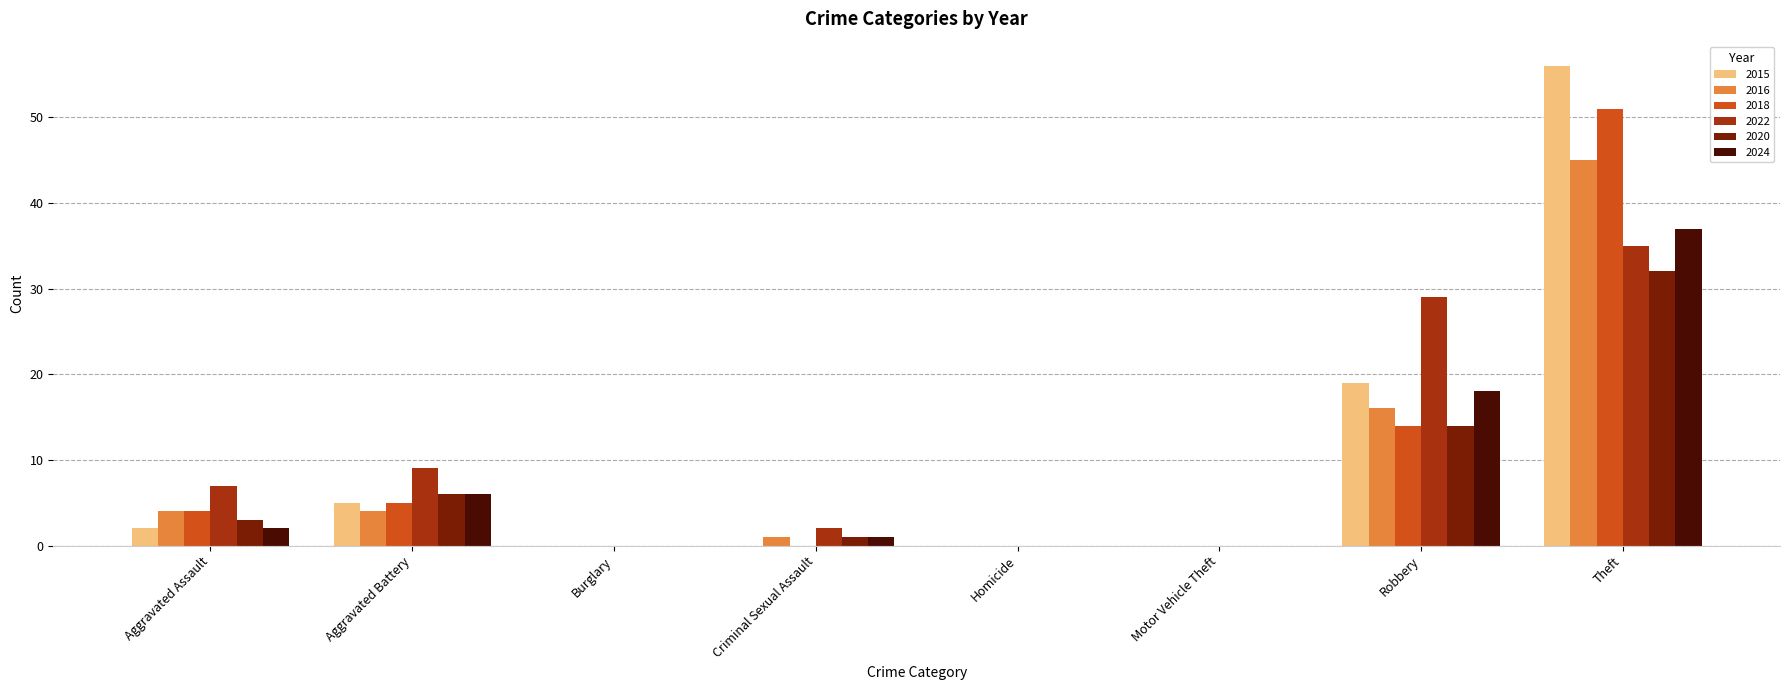

The 2018 series shows 22 at Robbery. True or false?

False